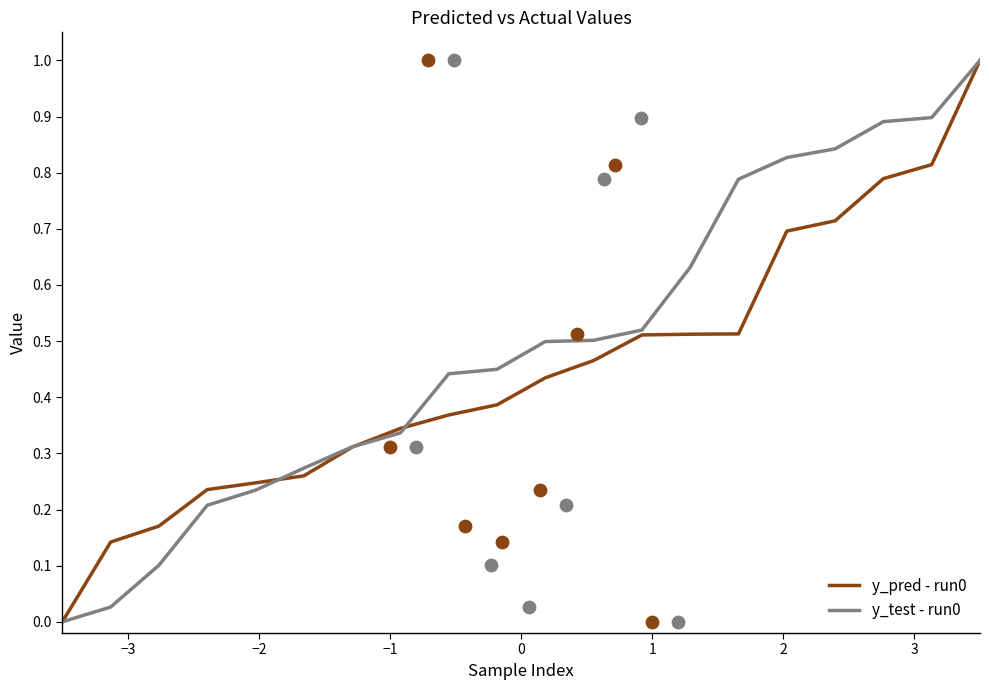

Which series has the largest total across all categories?

y_test - run0